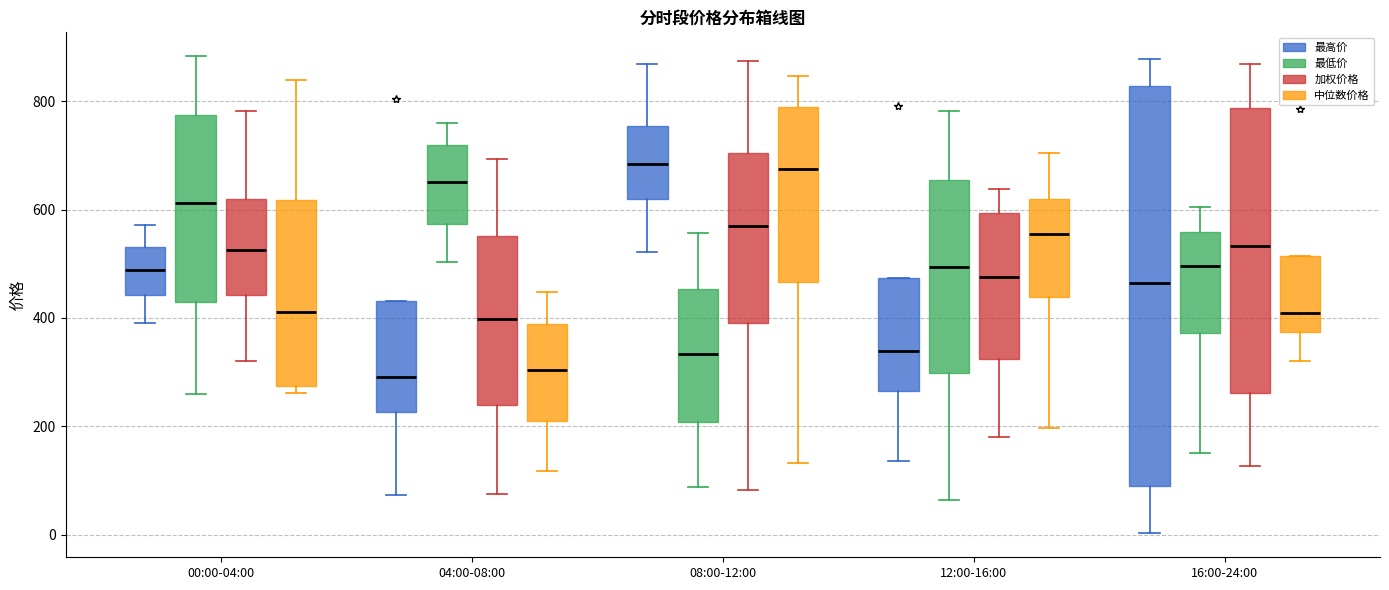

Where does the median line of the box for 16:00-24:00 (加权价格) sit on the y-axis? The values are not printed on the chart, so give them approximately, as read against the axis.

540